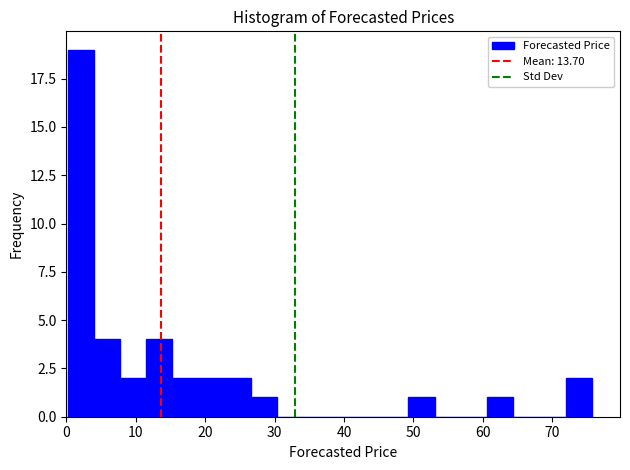

Around what value on the x-axis is the tallest bar? Give the approximate position of its centre, as read against the axis.

2